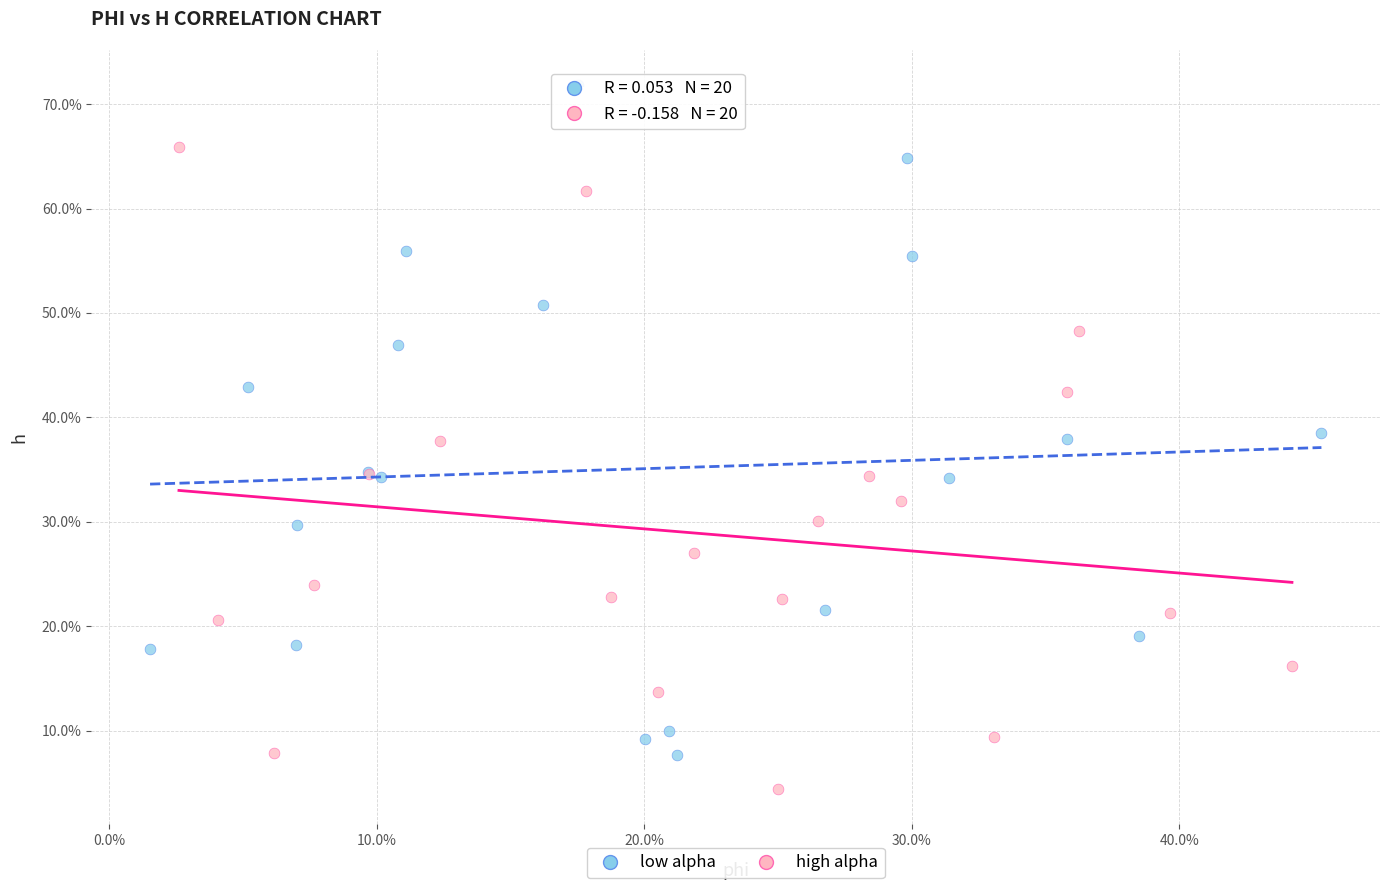

Which series contains the lowest Y value?

high alpha